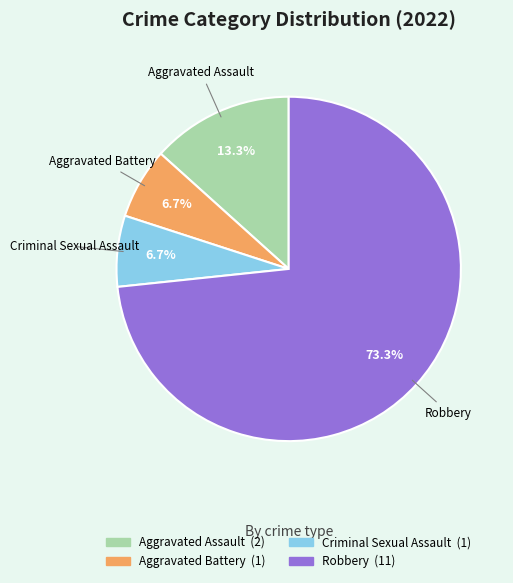

True or false: Robbery accounts for 73% of the total.

True